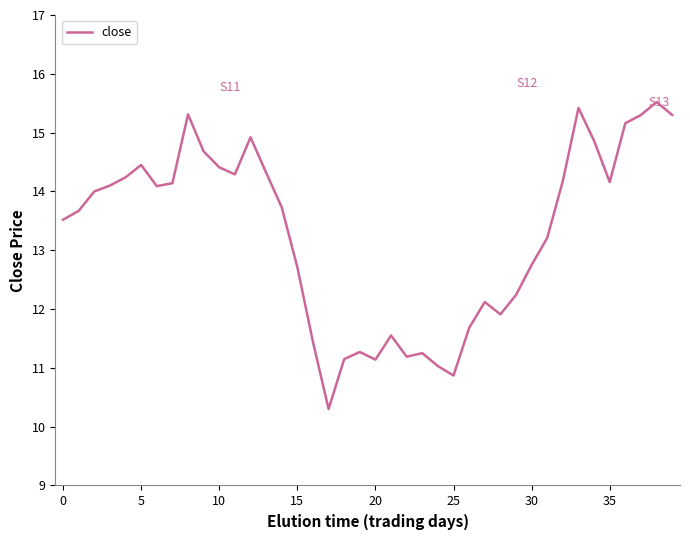

What is the difference between the maximum and minimum values?

5.2